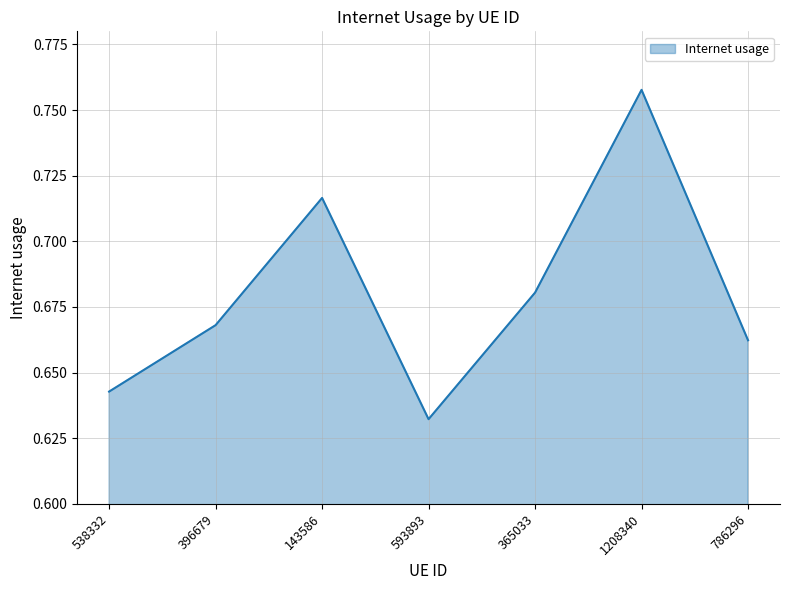

At which label is the value closest to 0?

593893